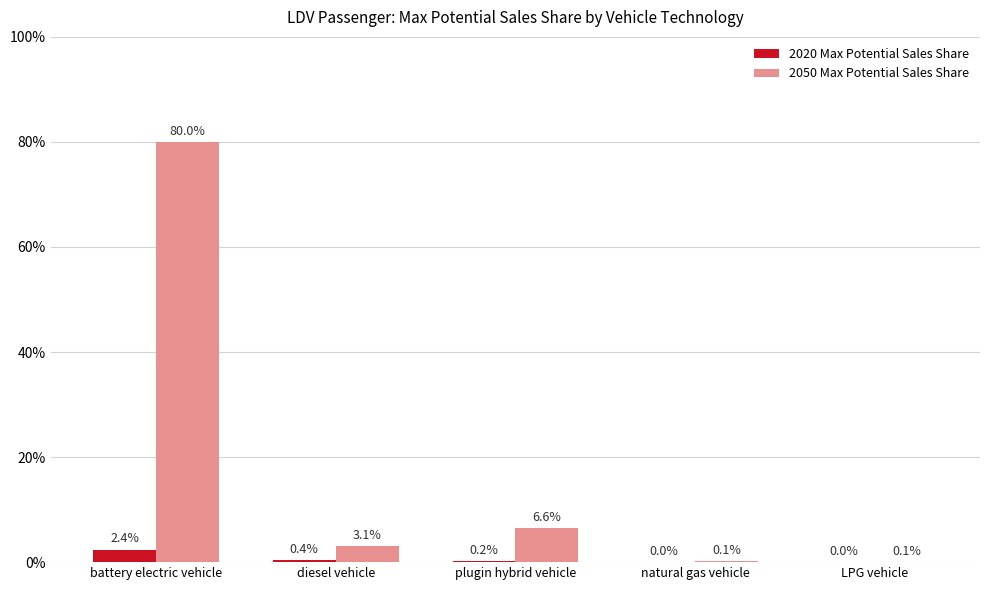

Are the bars horizontal?

No